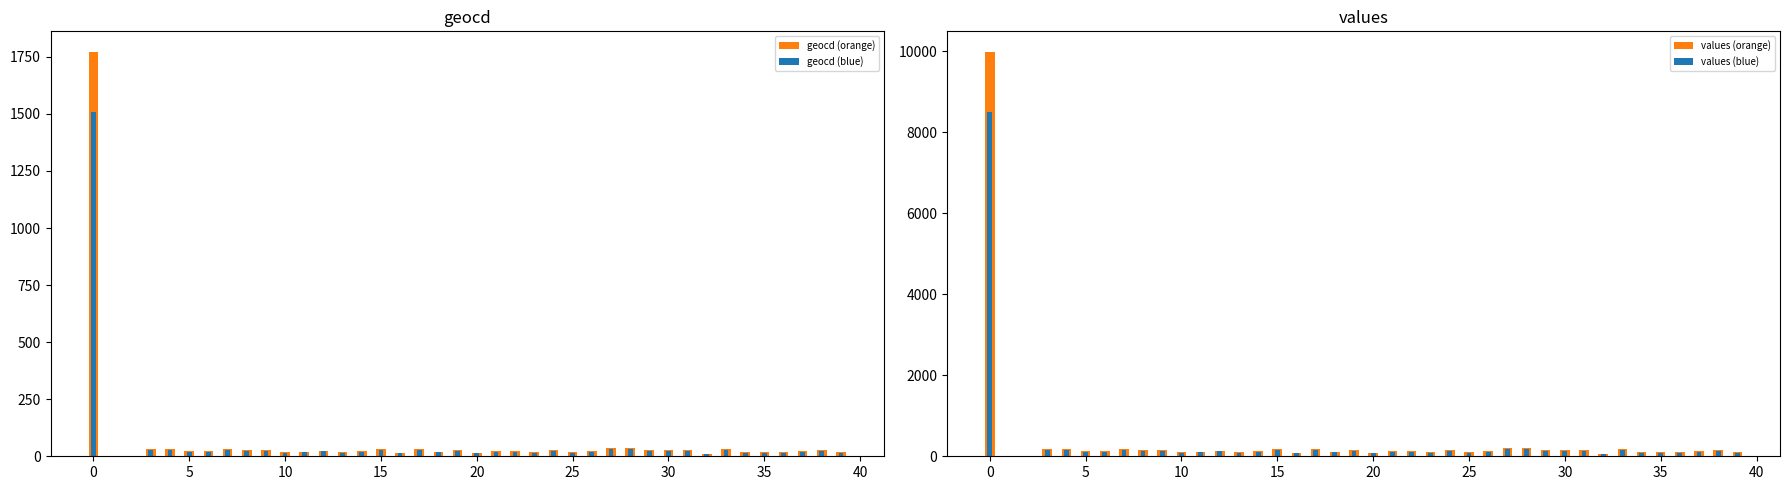

True or false: geocd (blue) has a value of 26.3 at 10.

True